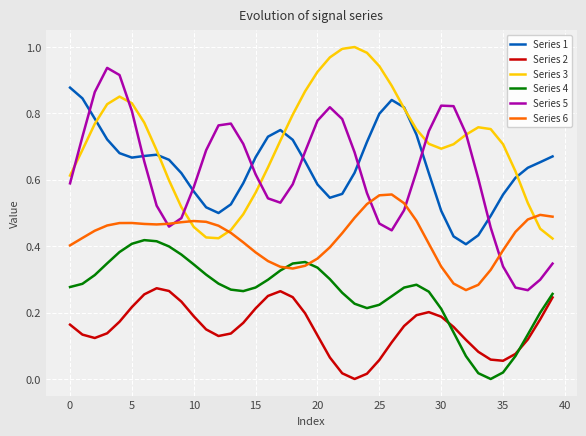

True or false: Series 2 and Series 5 cross at least once.

False